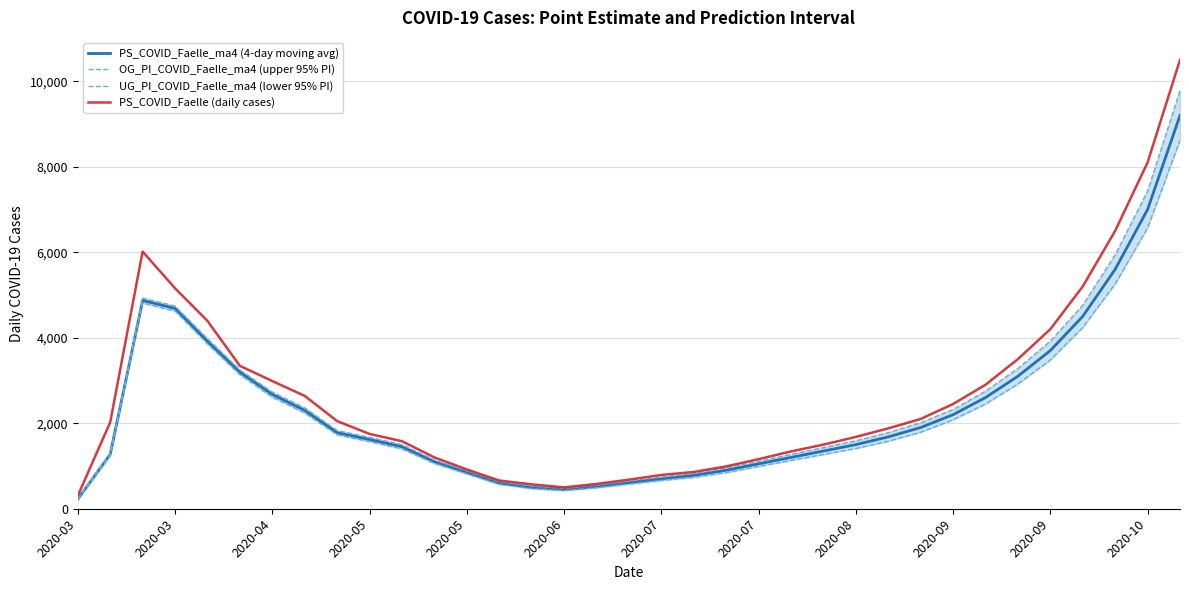

Is this an area chart (filled region under the line)?

No